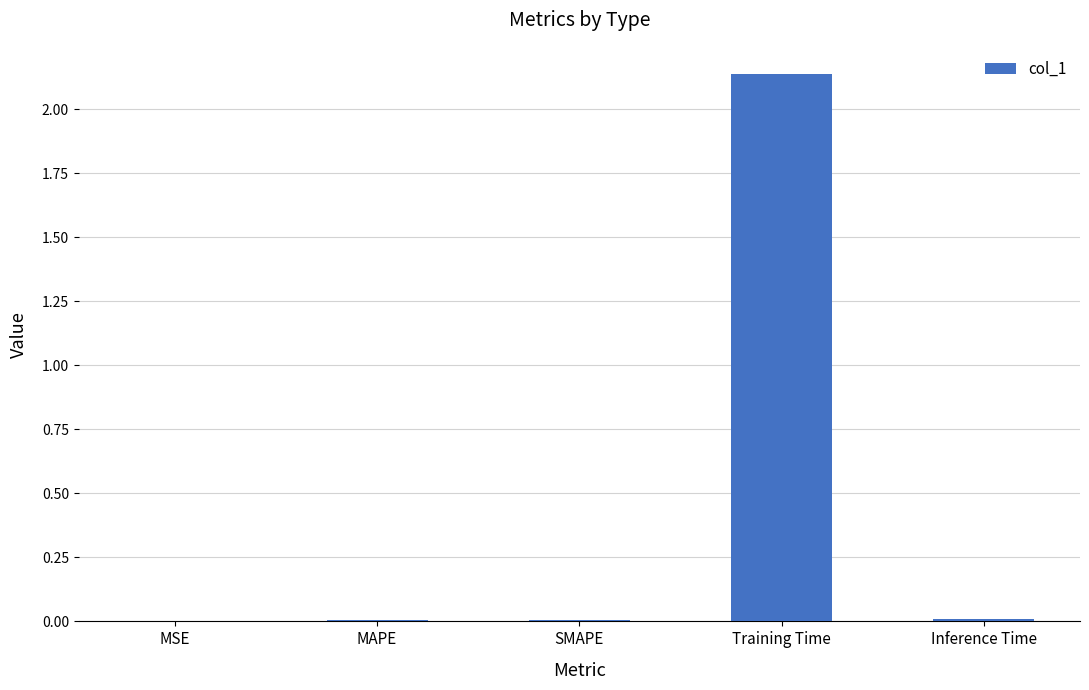

Are the bars grouped side by side (vs. stacked)?

No